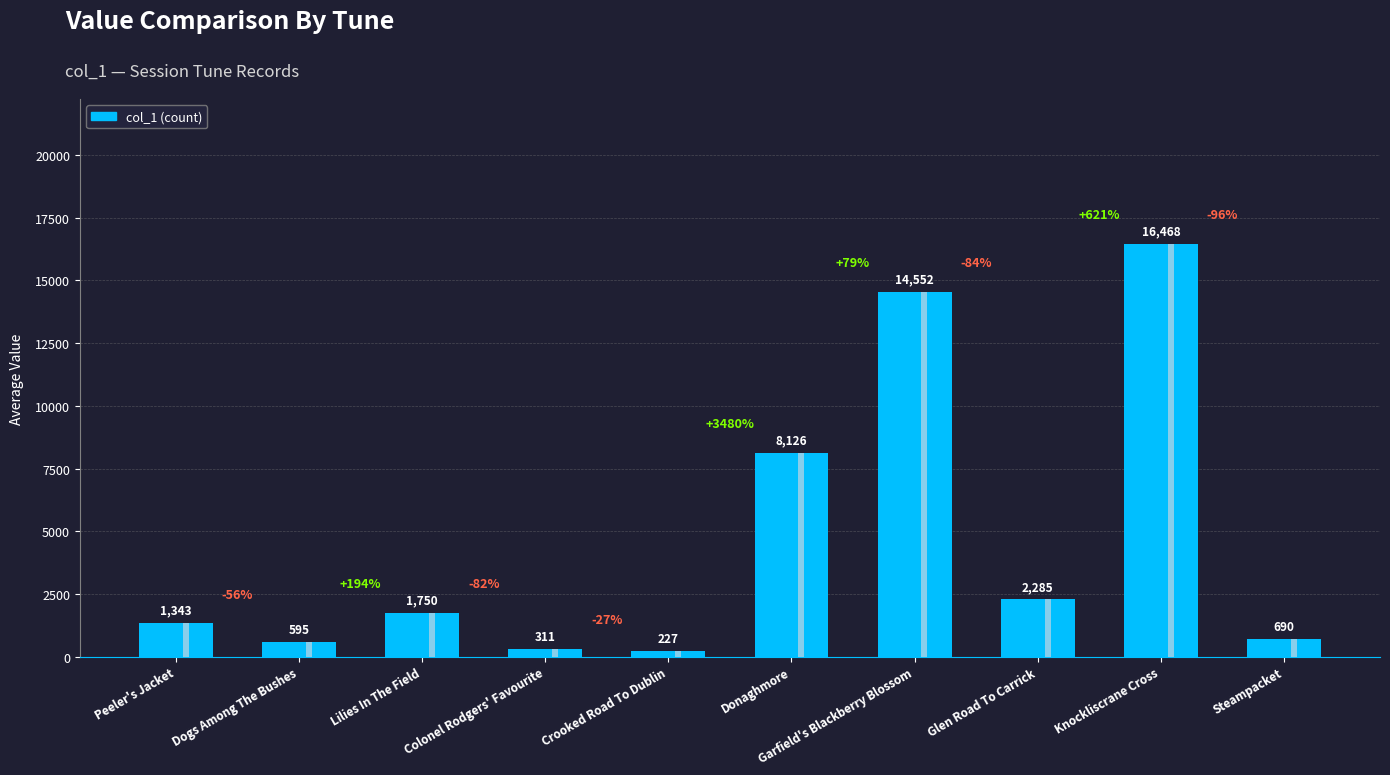

What is the smallest value displayed?

227